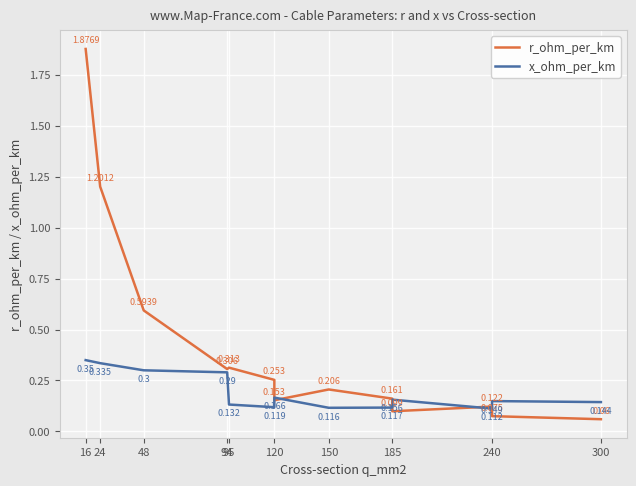

Between 24 and 240, which series saw the biggest shift?

r_ohm_per_km